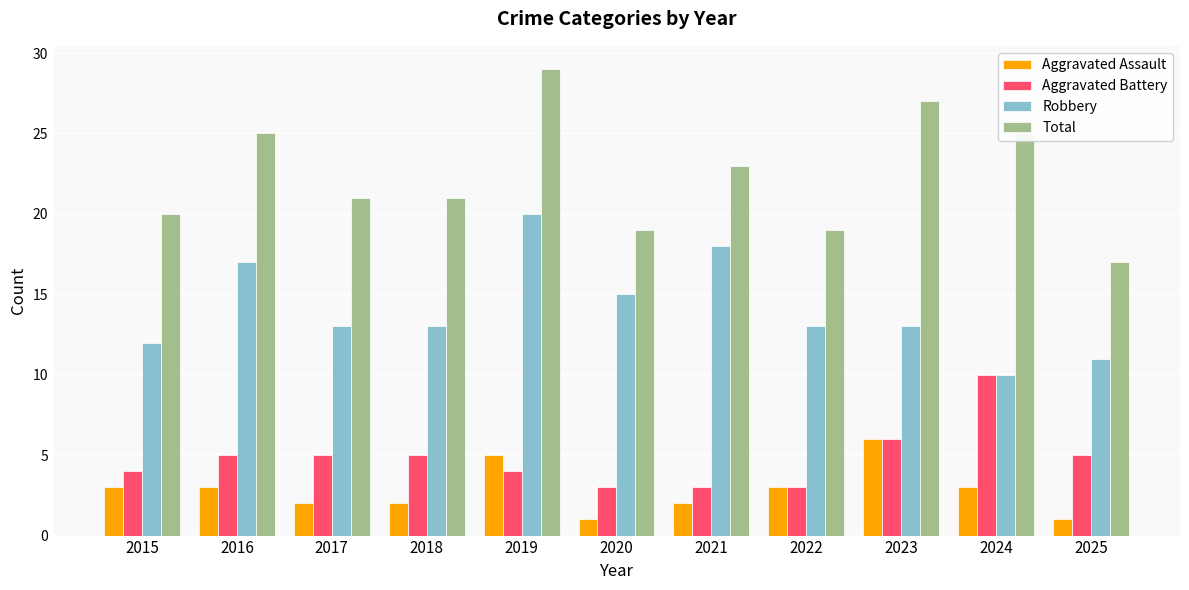

Which series changed the most between 2018 and 2025?

Total